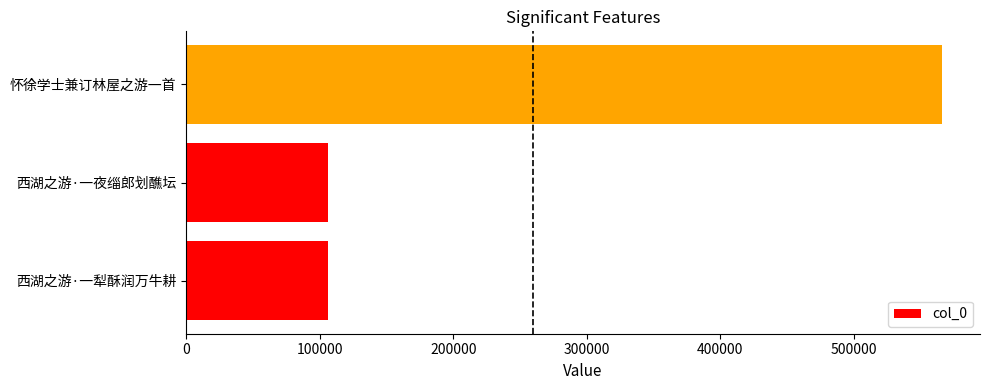

What is the ratio of the value at 怀徐学士兼订林屋之游一首 to the value at 西湖之游·一犁酥润万牛耕?

5.3